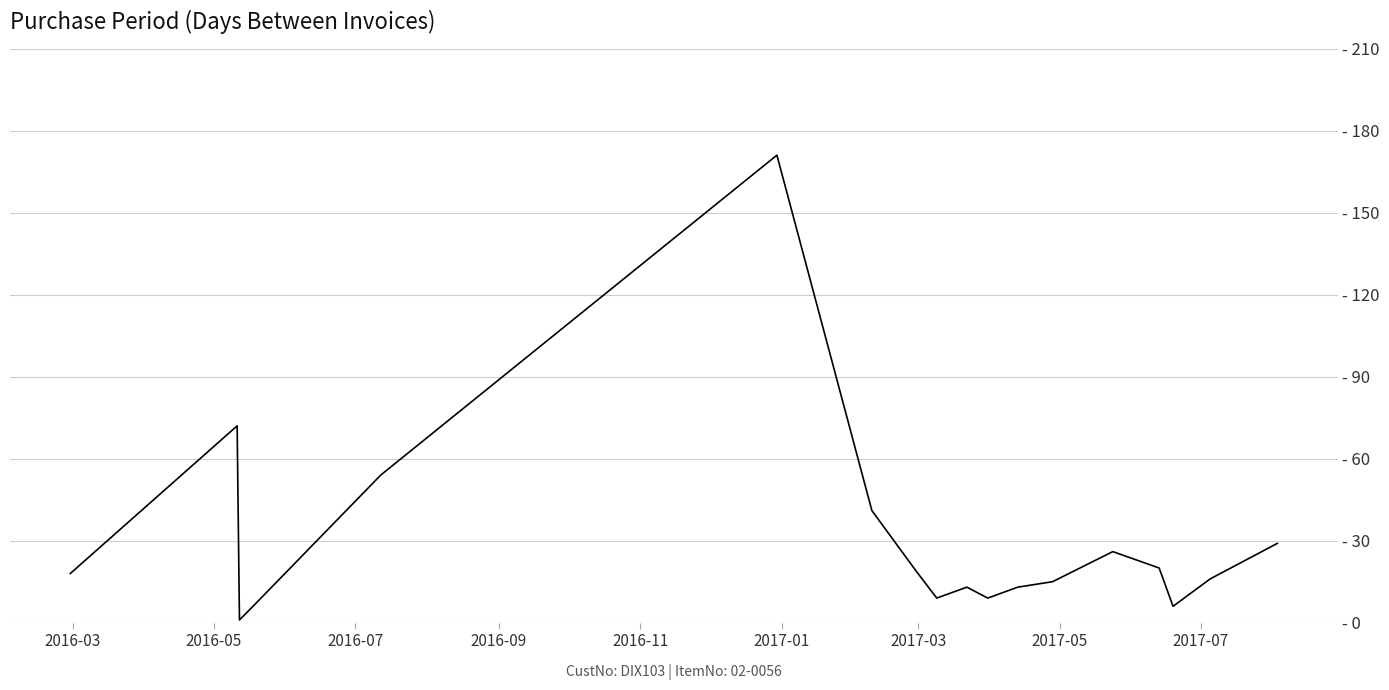

What is the average value?

30